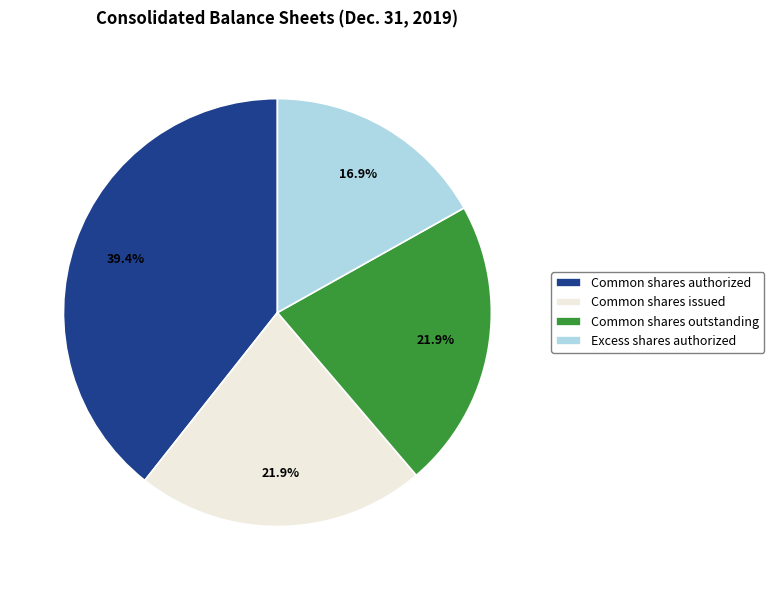

To the nearest percent, what is the average slice percentage?

25%